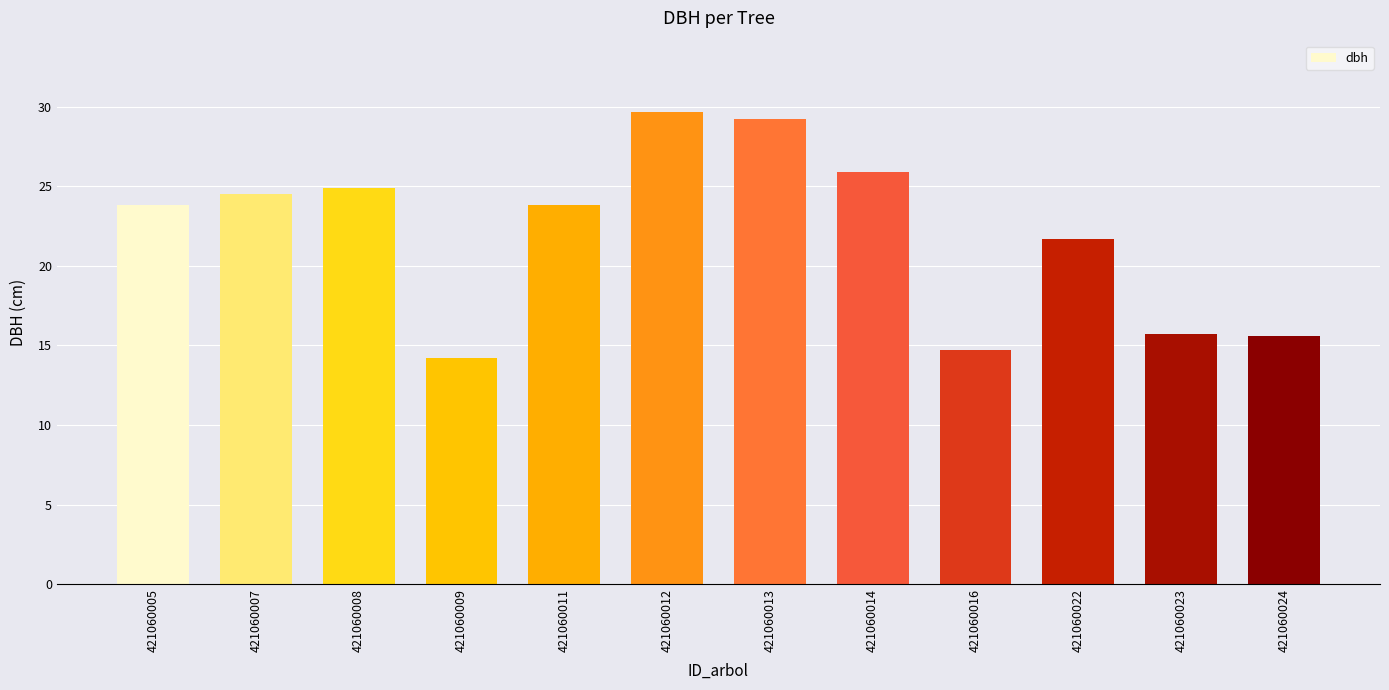

Which label corresponds to the largest value in the chart?

421060012